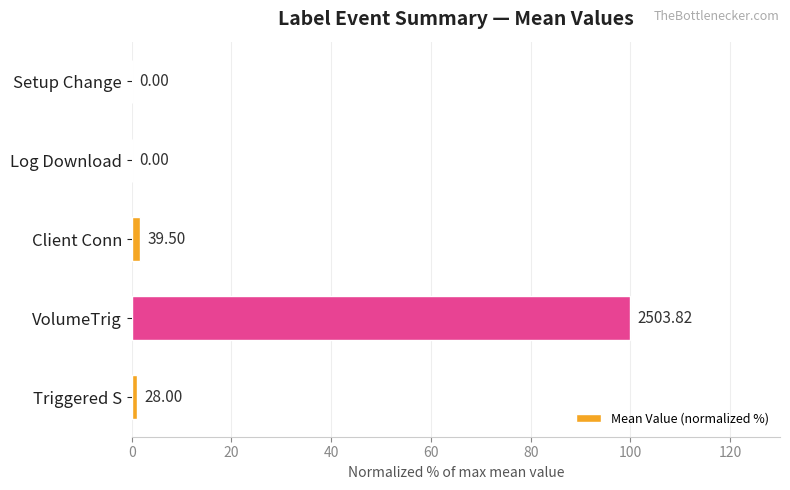

Are the bars horizontal?

Yes